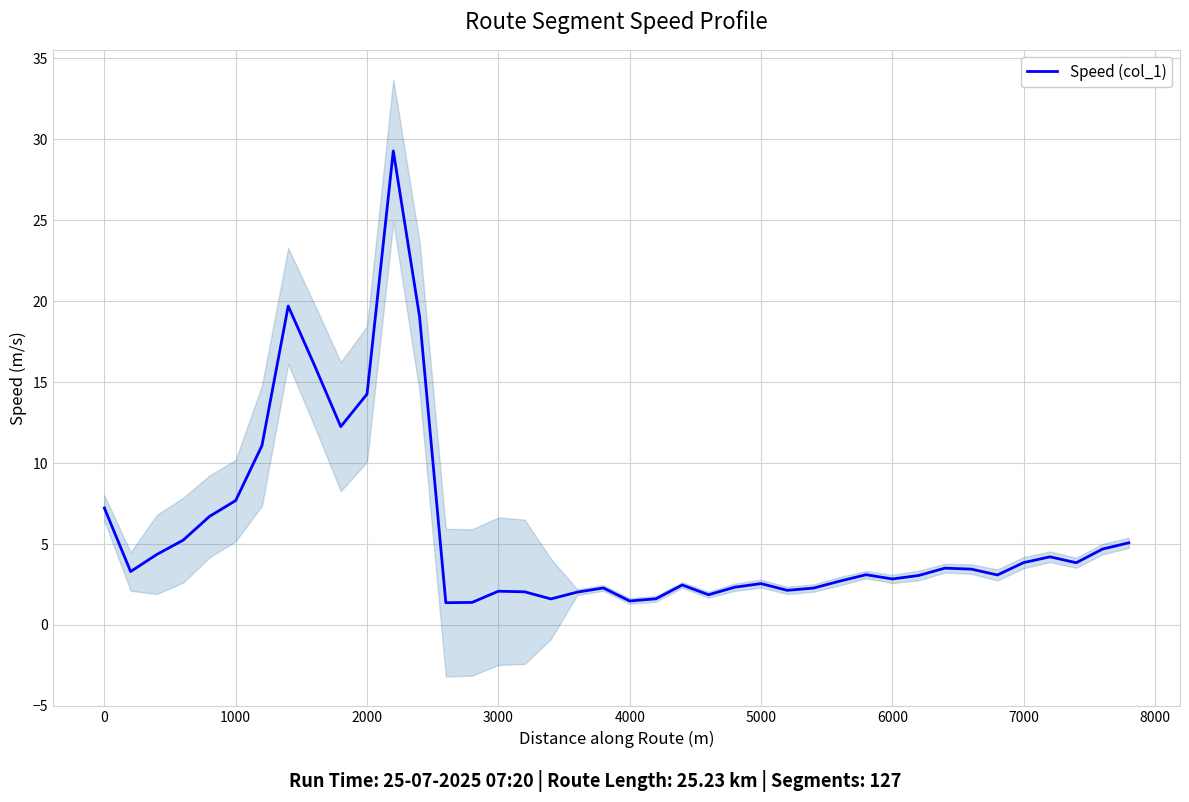

What is the smallest value displayed?

1.4